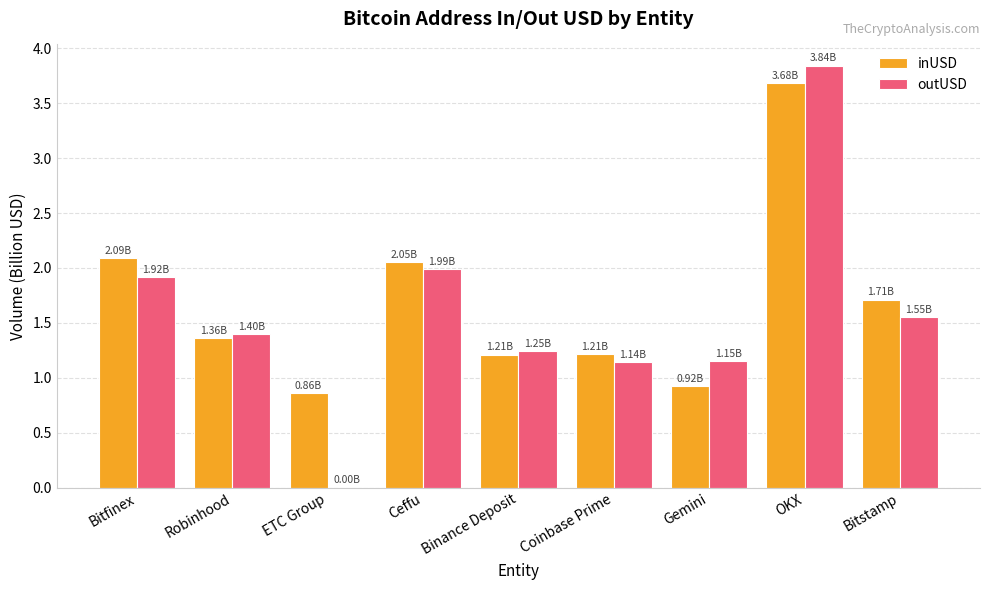

What is the maximum value for inUSD?

3.7